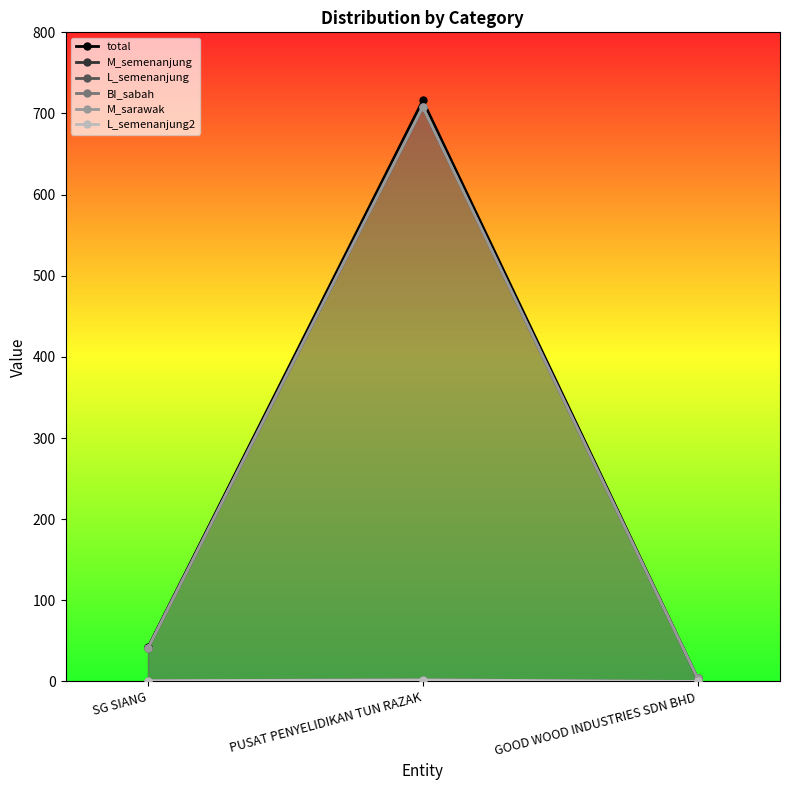

Rank the categories by L_semenanjung value from lowest to highest.

GOOD WOOD INDUSTRIES SDN BHD, SG SIANG, PUSAT PENYELIDIKAN TUN RAZAK